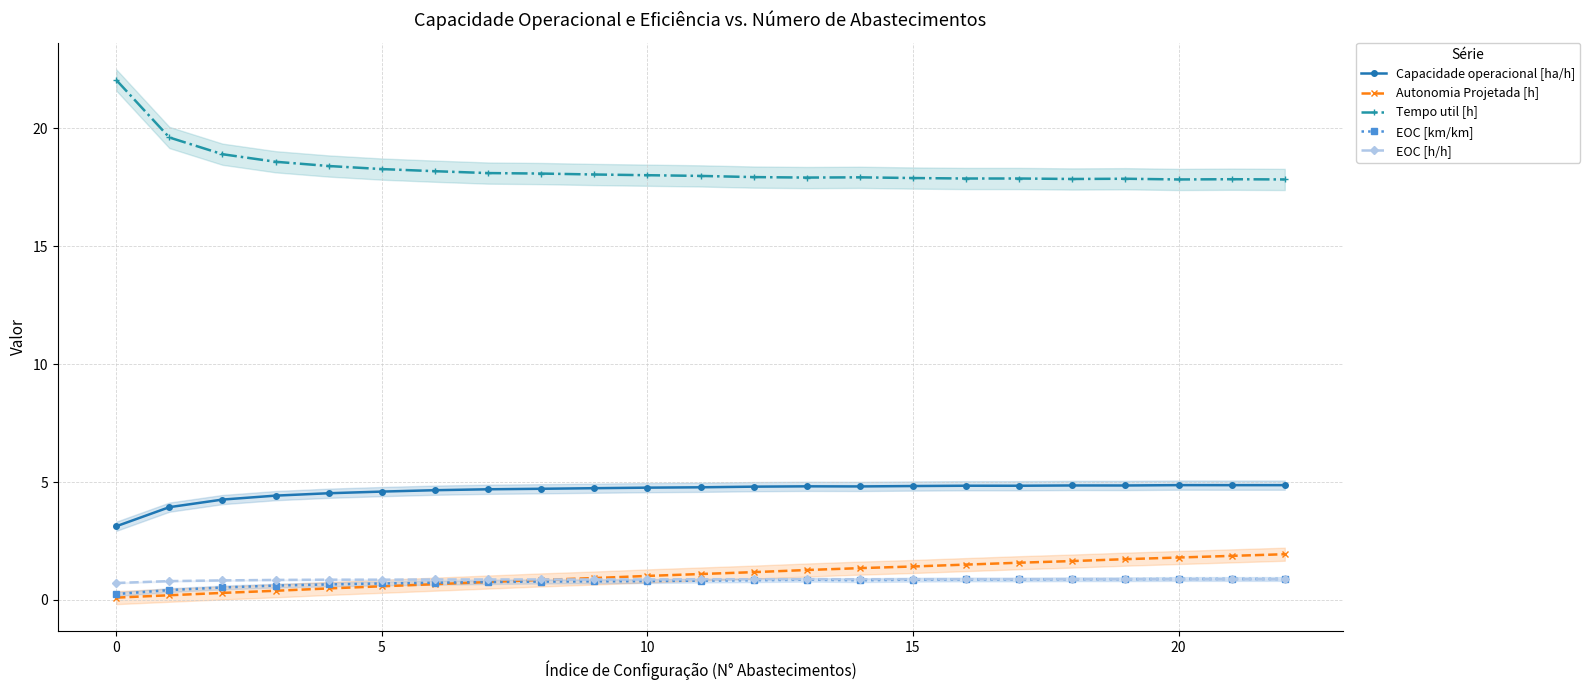

Which series has the largest range (max minus min)?

Tempo util [h]